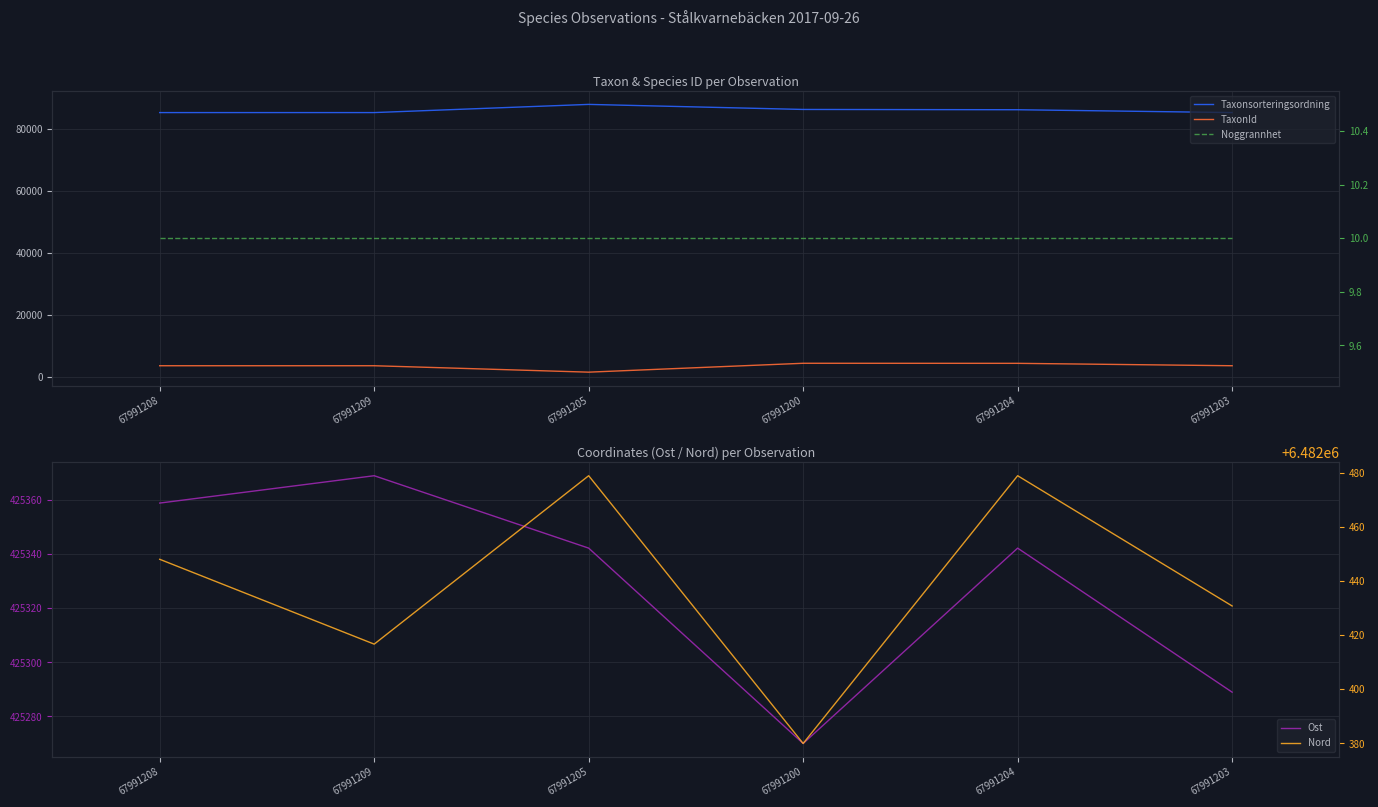

Does the chart display data point markers on the line(s)?

No